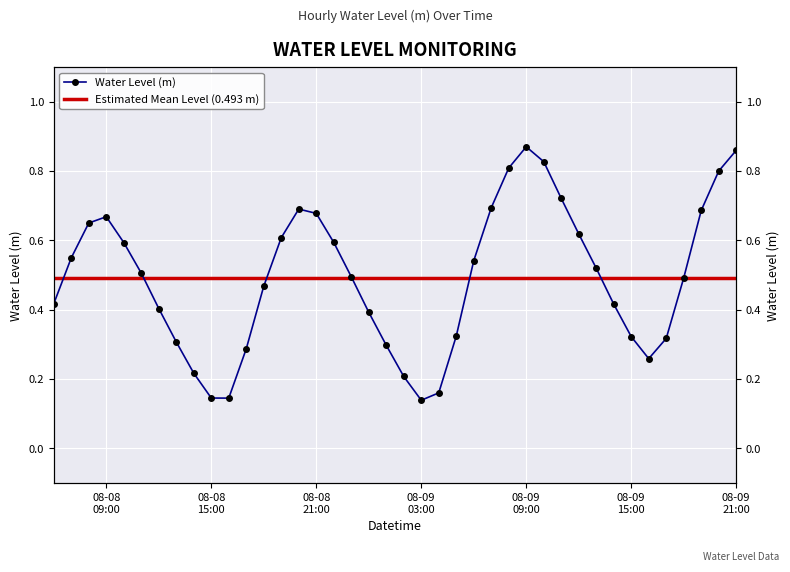

What is the smallest value displayed?

0.1